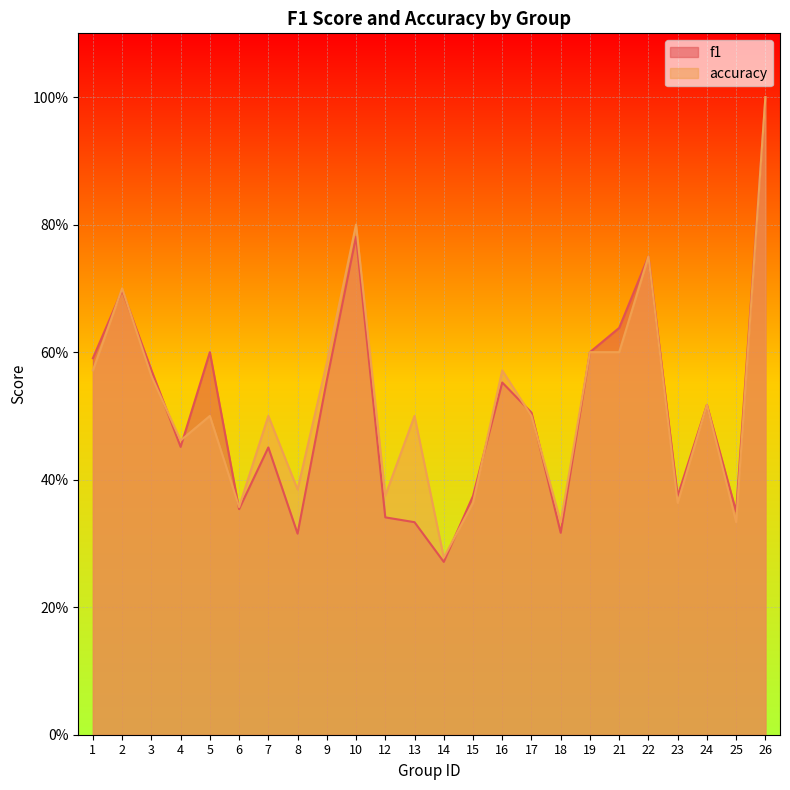

Rank the series at 8 from highest to lowest value.

accuracy, f1